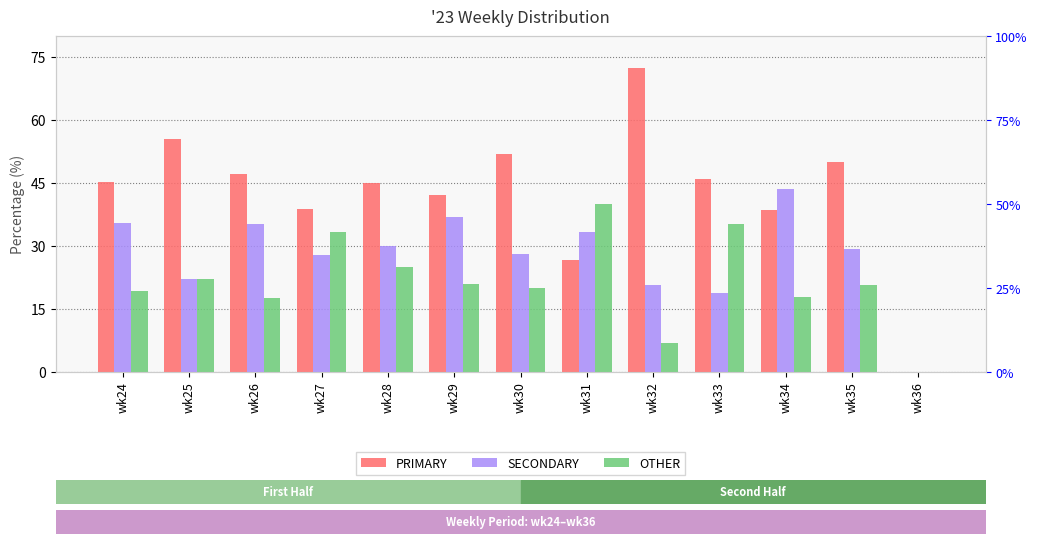

Between wk29 and wk24, which is larger?

wk24